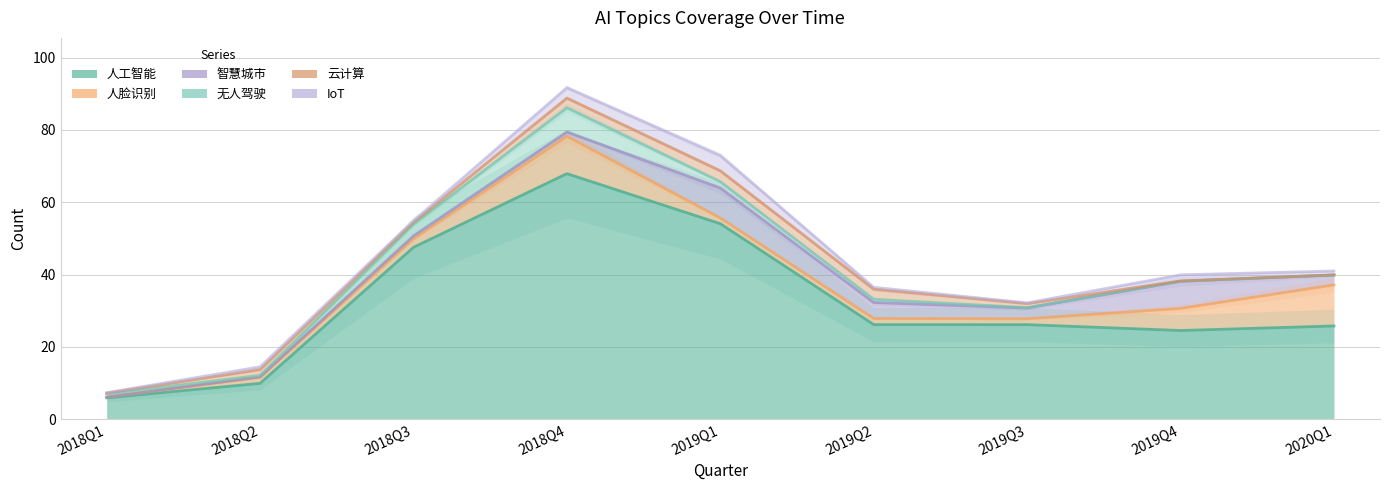

Which series changed the most between 2018Q4 and 2019Q2?

IoT